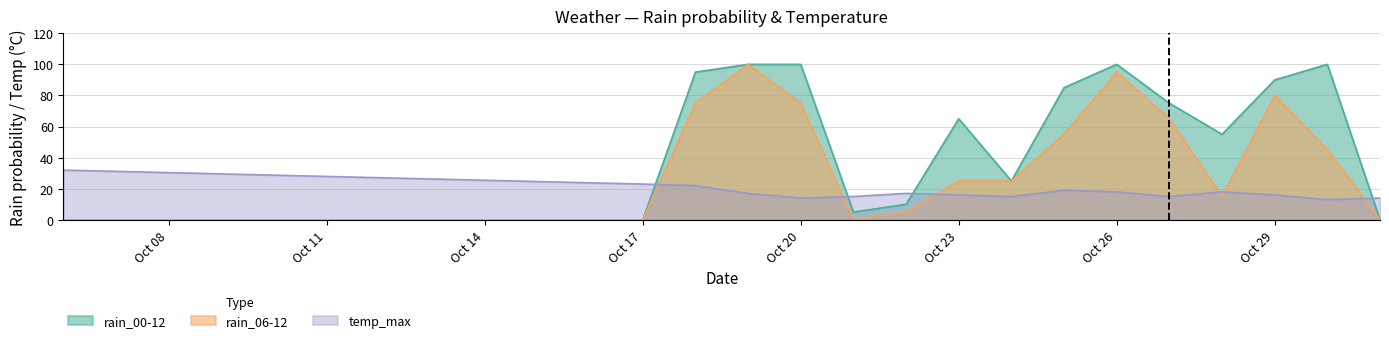

What is the lowest value of the temp_max series?

13